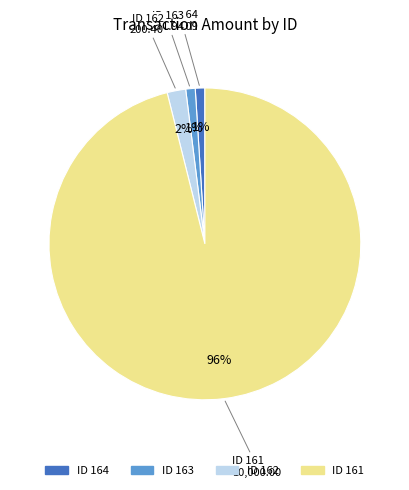

To the nearest percent, what is the difference between the largest and smallest slice percentages?

95%